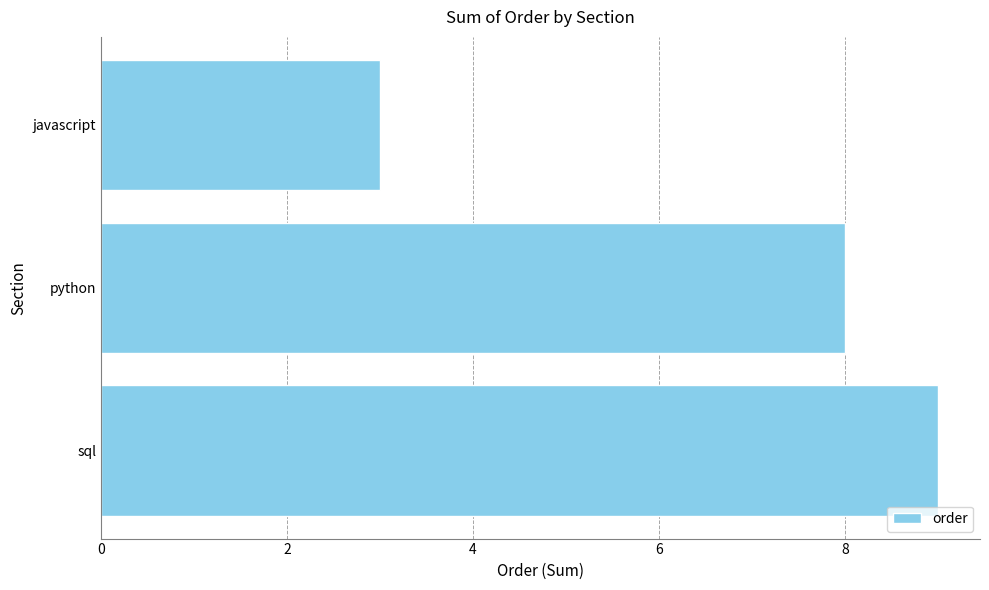

The chart shows a value of 9 at sql. True or false?

True